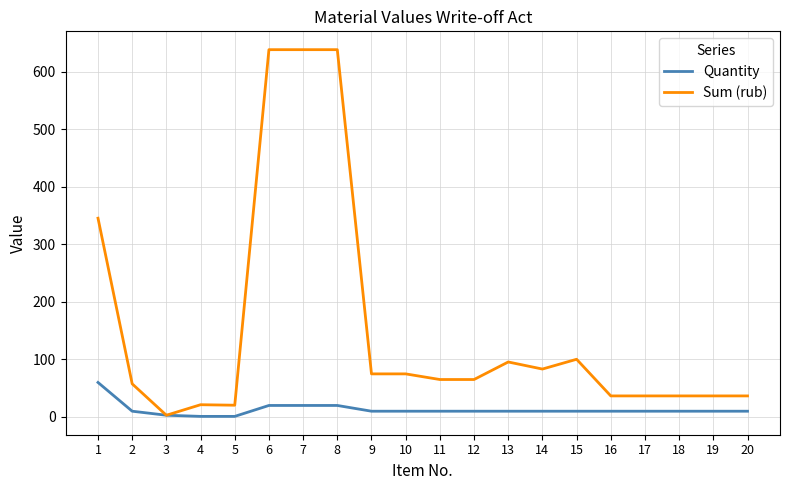

Which series has the widest spread of values?

Sum (rub)